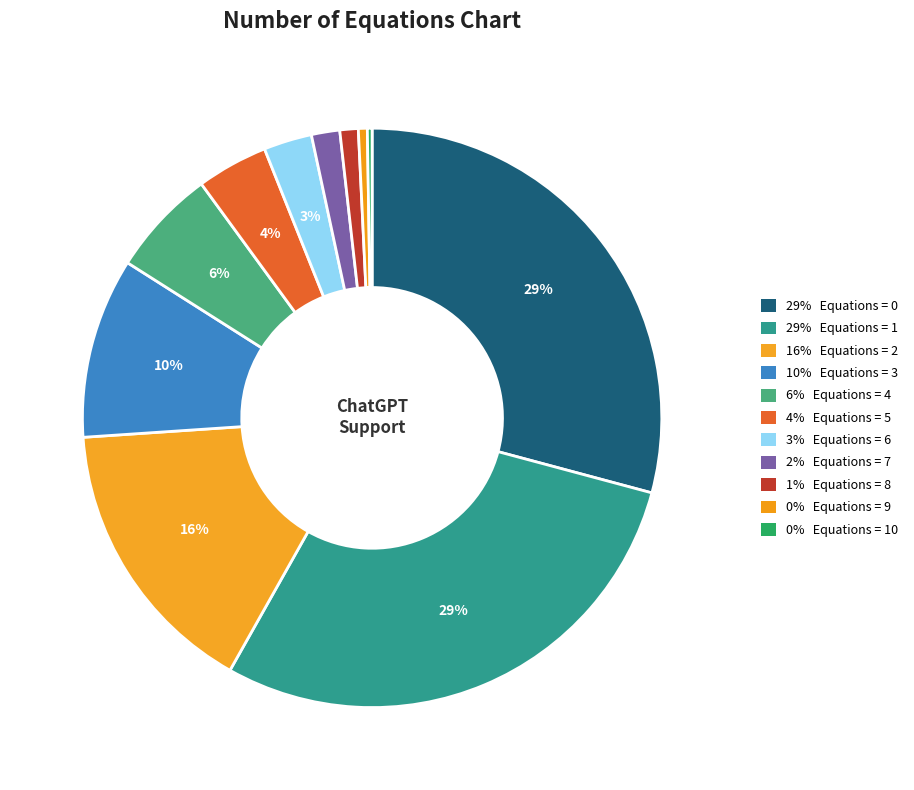

Is there a majority slice in this chart?

No